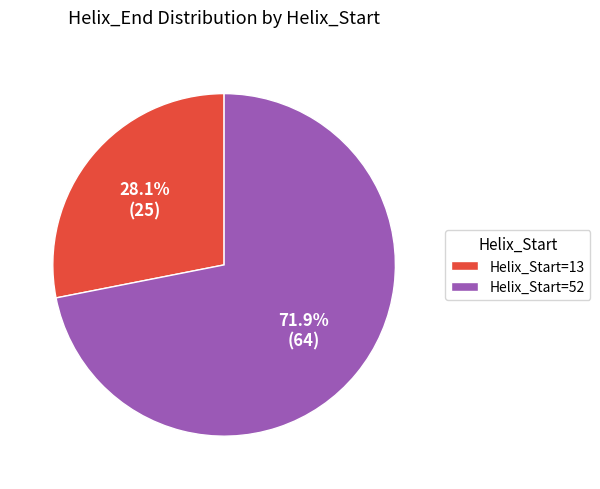

Is there a majority slice in this chart?

Yes